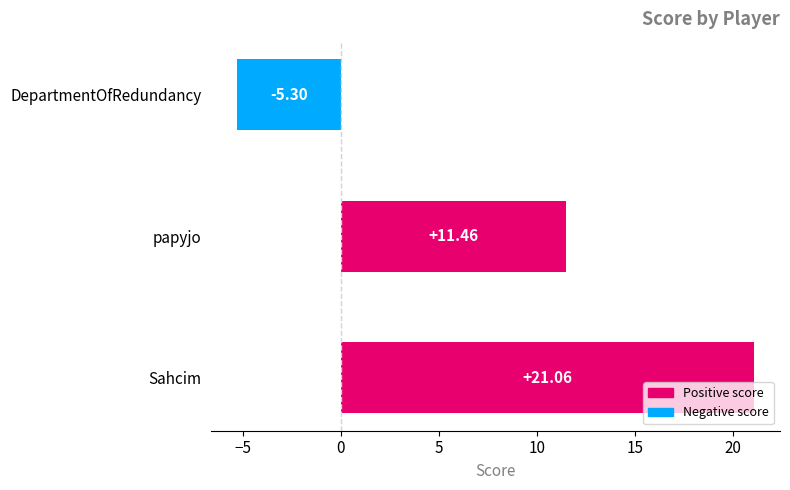

At which label is the value closest to 7?

papyjo